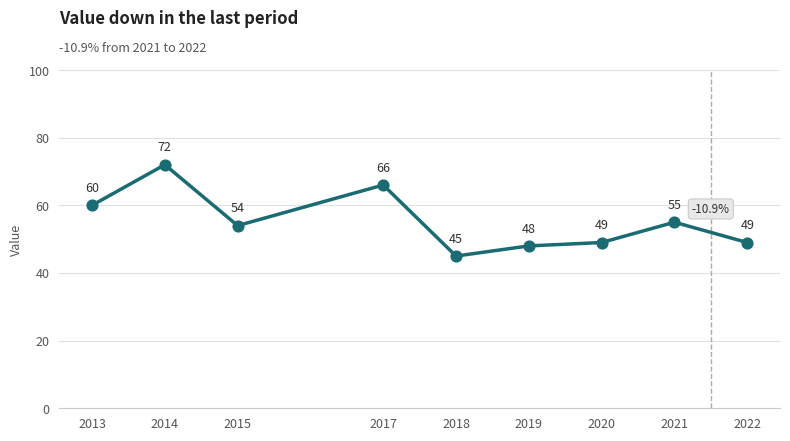

What is the change in value from 2017 to 2019?

-18